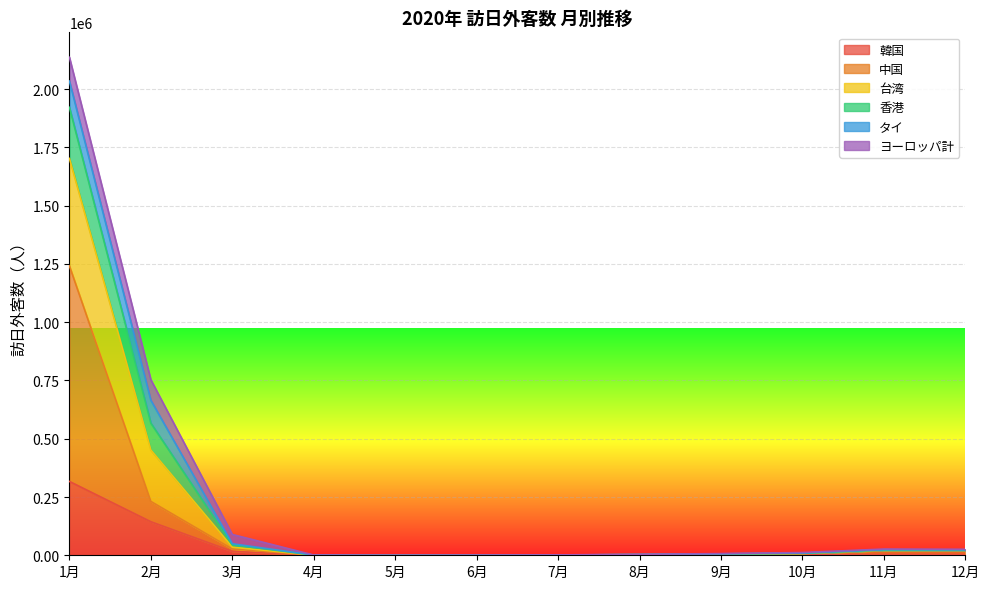

The value of 韓国 at 8月 is 749. True or false?

True